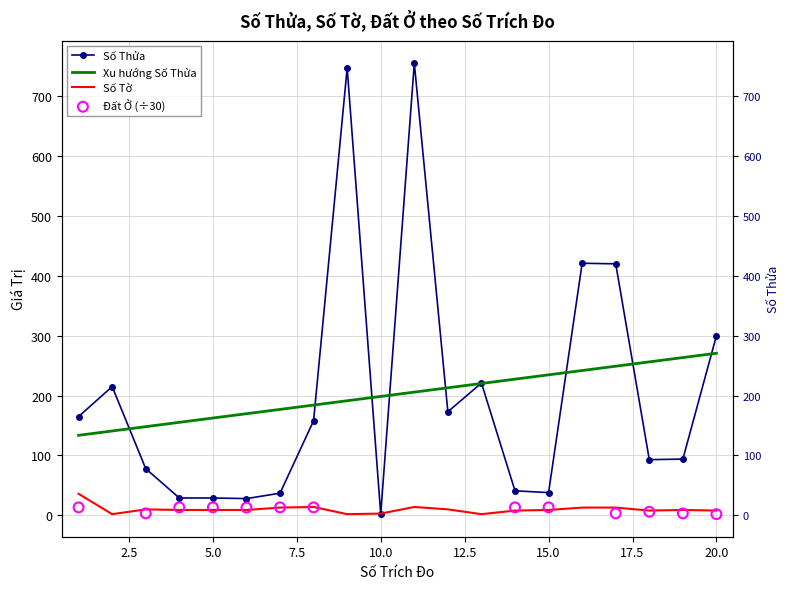

Which series reaches the maximum Y coordinate?

Số thửa